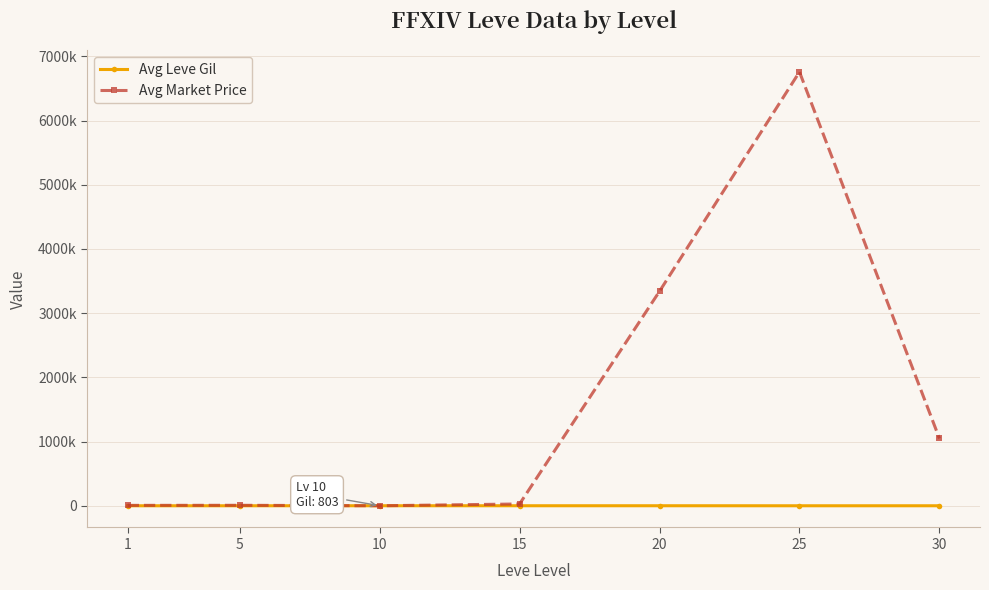

Rank the series by their average value, from lowest to highest.

Avg Leve Gil, Avg Market Price